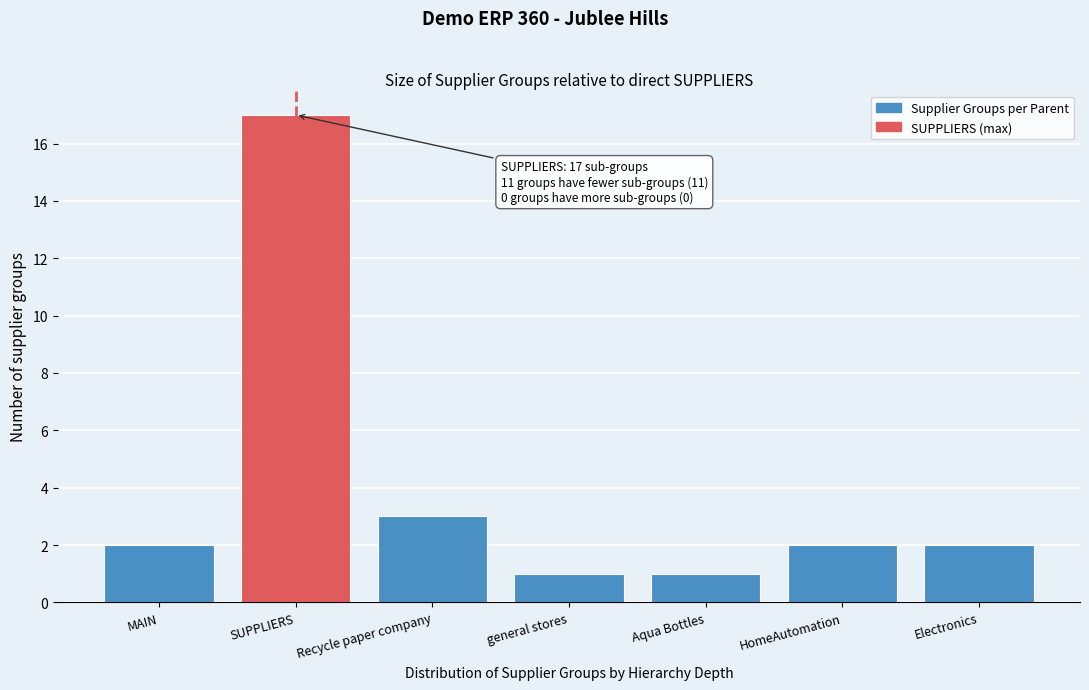

Reading left to right, transcribe all the data shown in this chart.

MAIN=2	SUPPLIERS=17	Recycle paper company=3	general stores=1	Aqua Bottles=1	HomeAutomation=2	Electronics=2